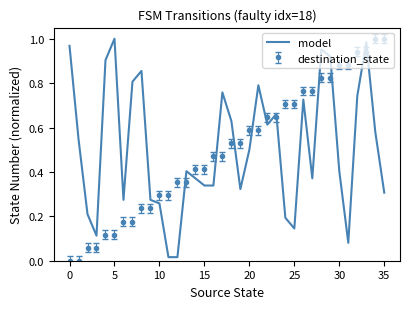

Count the number of categories in the chart.

36